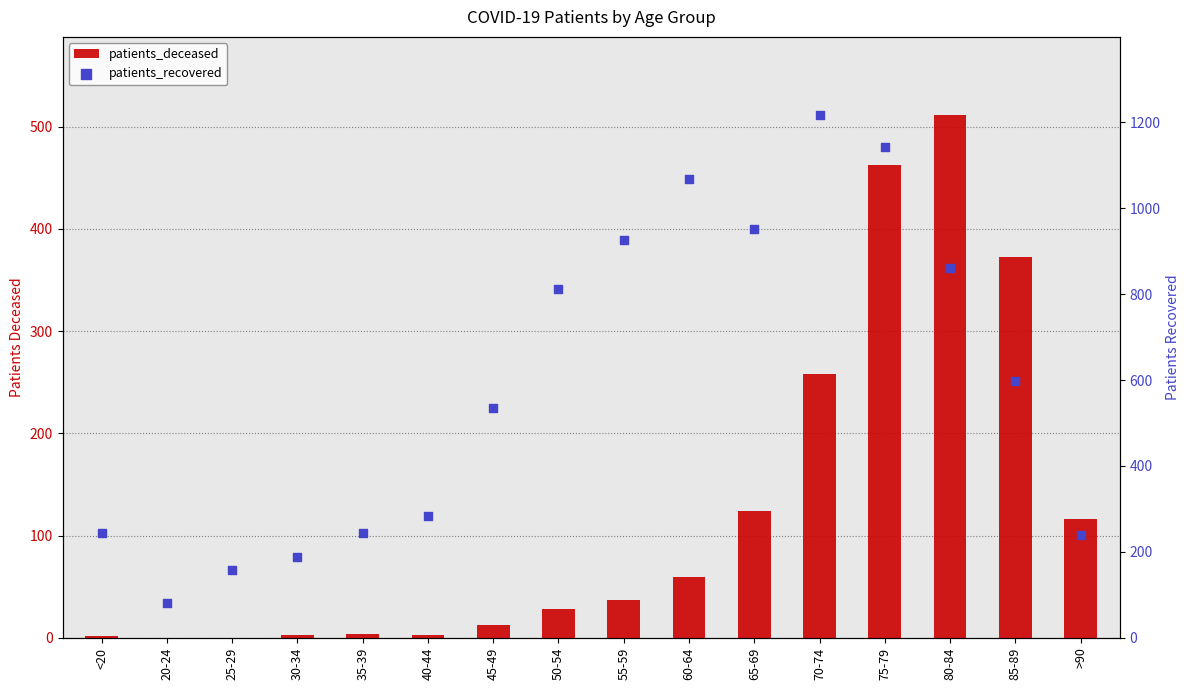

Which series reaches the maximum Y coordinate?

patients_recovered